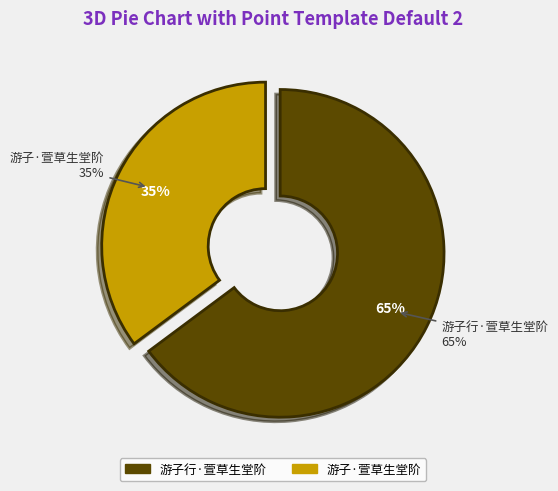

Count the number of slices in the pie.

2